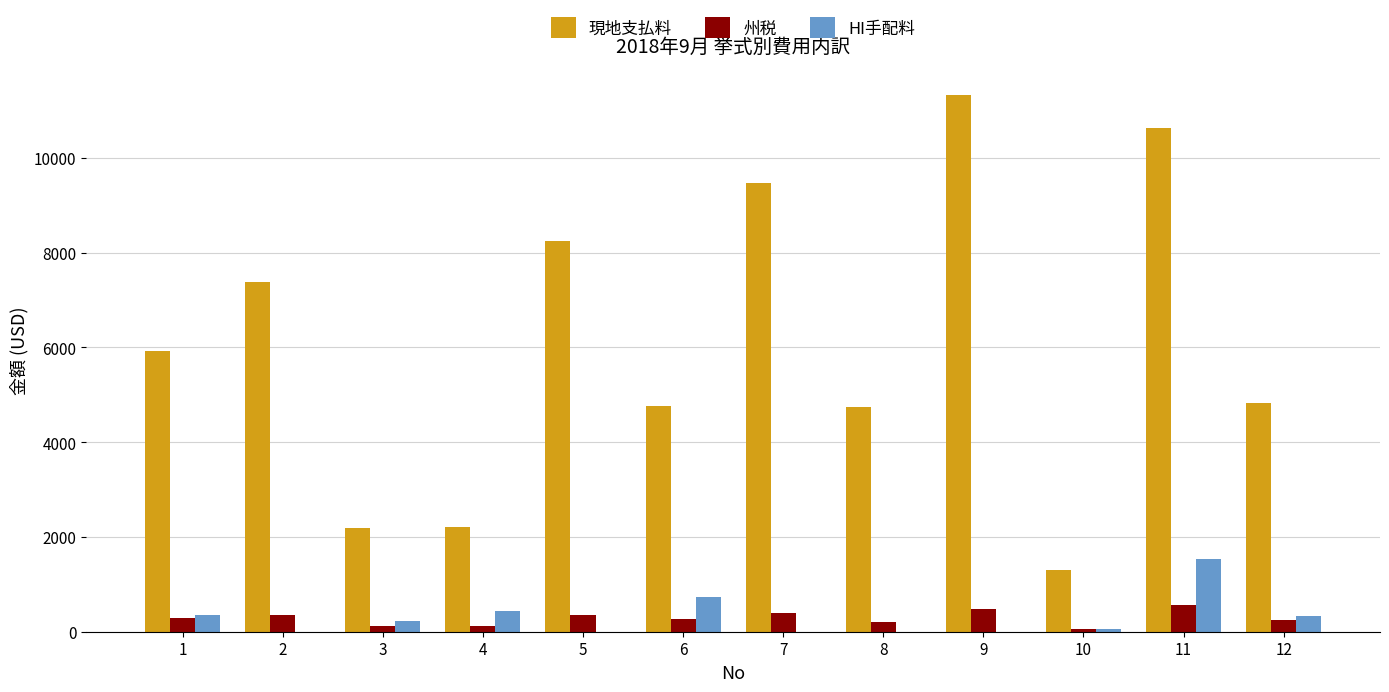

What is the maximum value shown in the chart?

11322.1